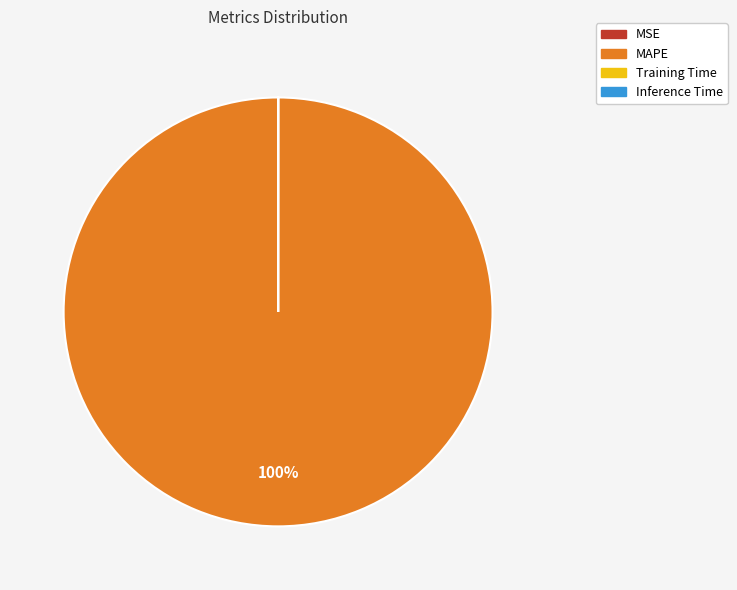

To the nearest percent, what is the average slice percentage?

25%